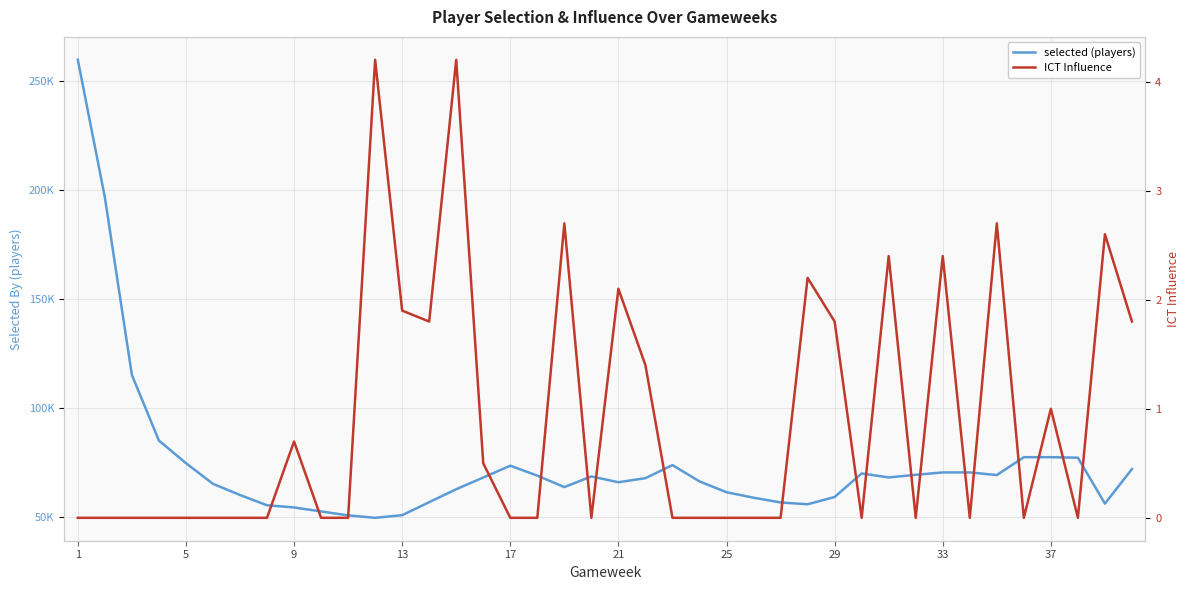

Which series has the widest spread of values?

selected (players)